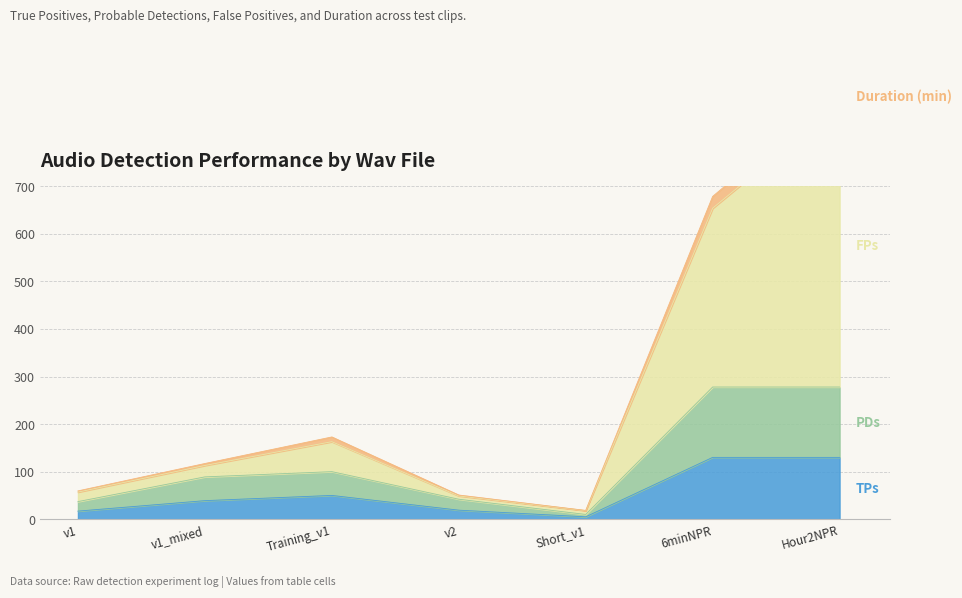

Between v1_mixed and v2, which is larger?

v1_mixed